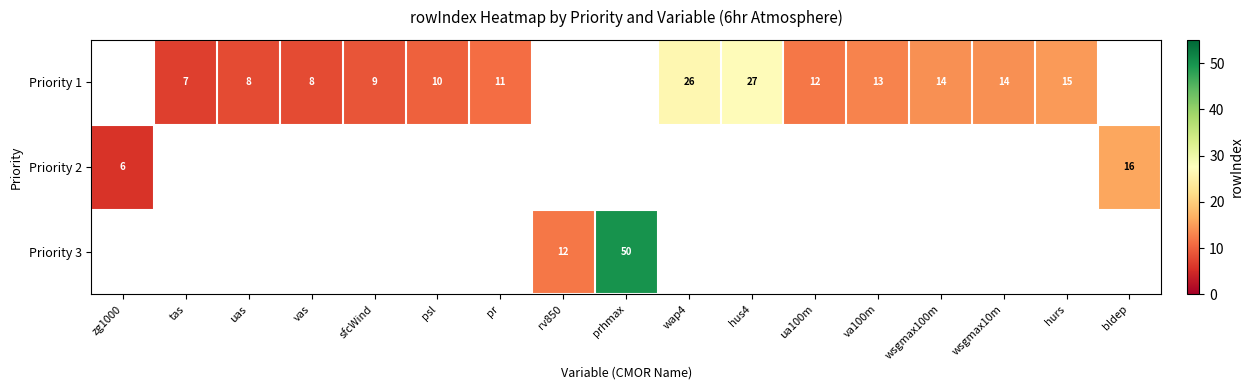

How many distinct data groups are displayed?

3